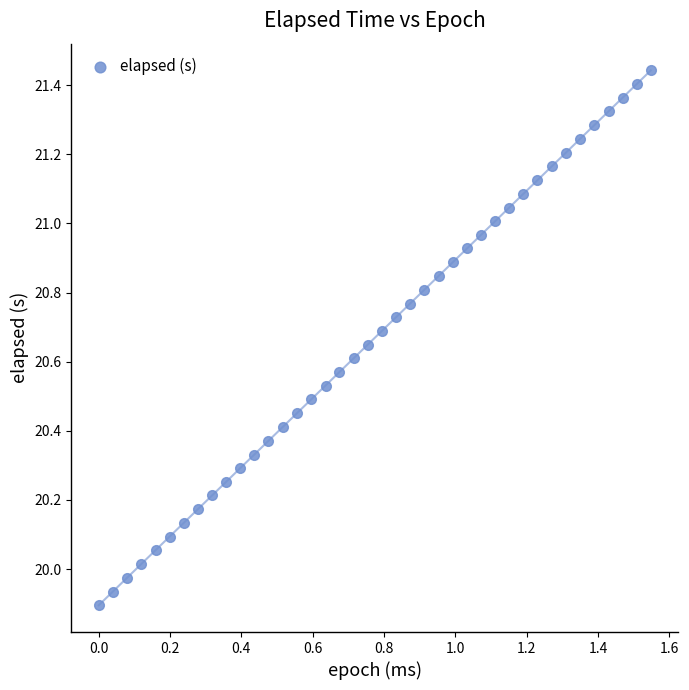

What is the range of Y values (max minus min)?

1.5